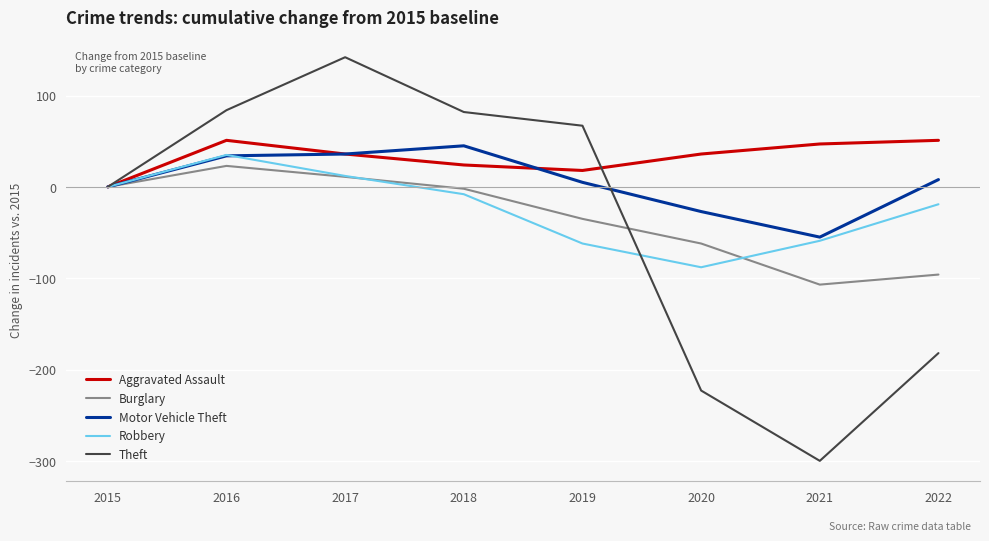

What are all the series names shown in the legend?

Aggravated Assault, Burglary, Motor Vehicle Theft, Robbery, Theft